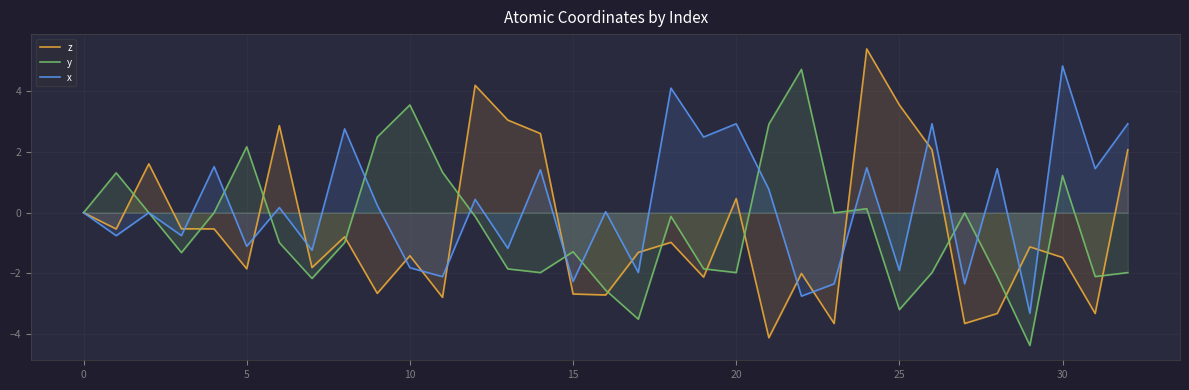

Which series has the largest total across all categories?

x